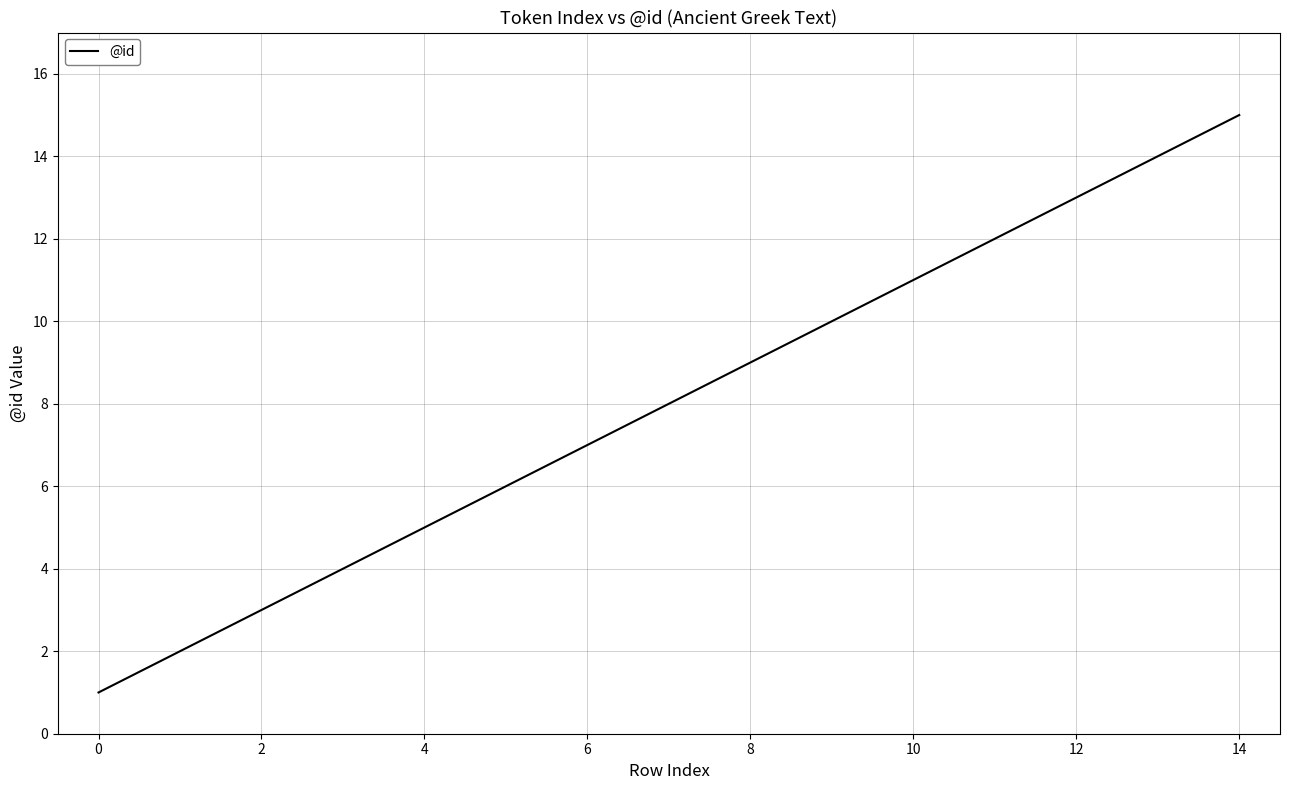

What is the maximum value shown in the chart?

15